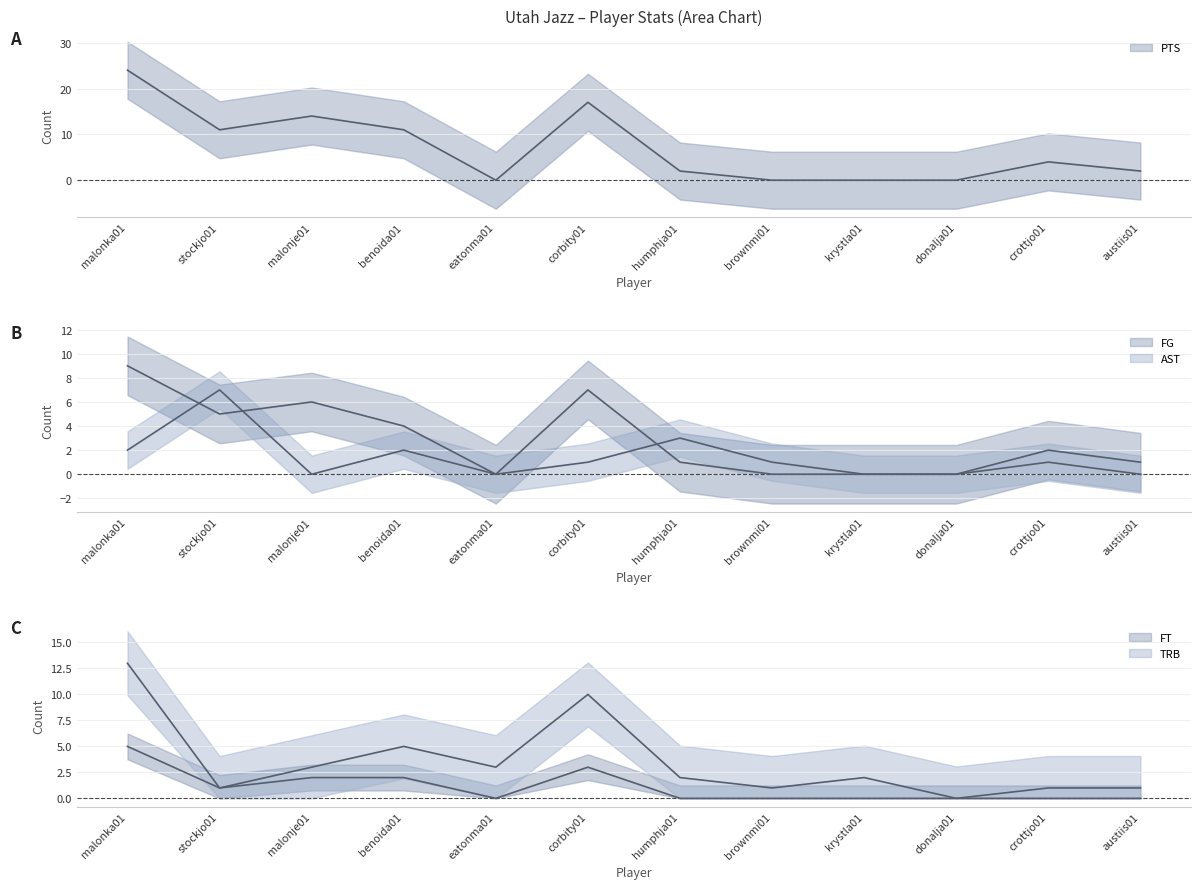

What is the difference between the maximum and minimum values in the FT (line) series?

5